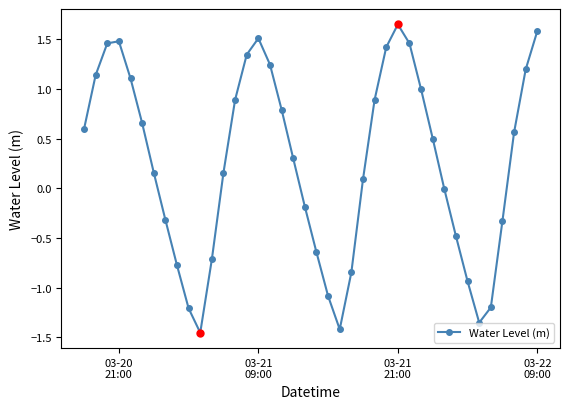

What is the difference between the maximum and minimum values?

3.1